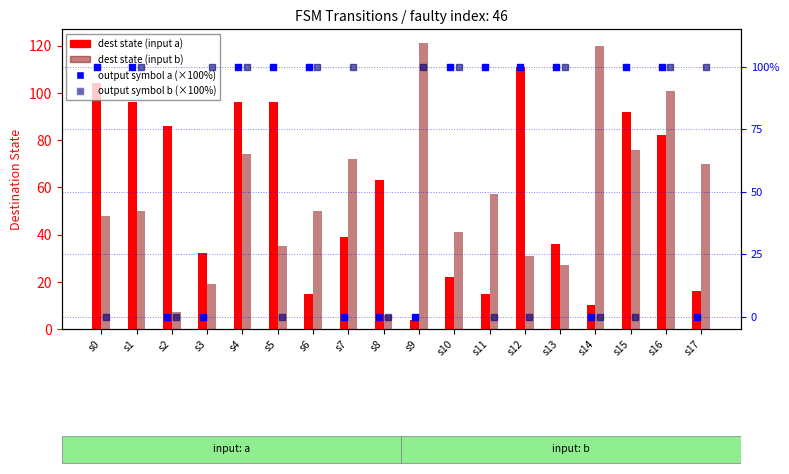

Which series contains the highest Y value?

dest state (input b)